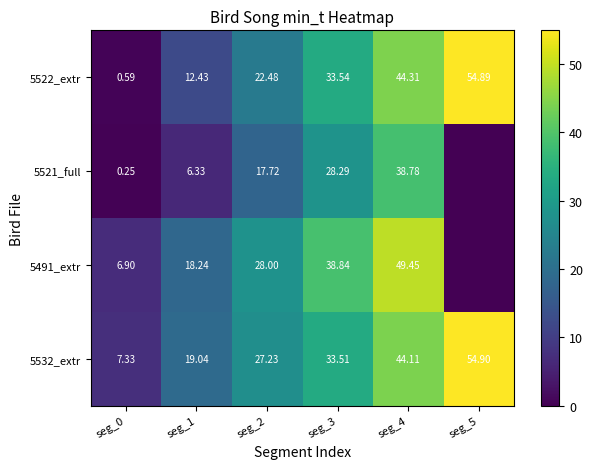

Is the value of 5522_extr at seg_3 greater than the value of 5532_extr at seg_5?

No